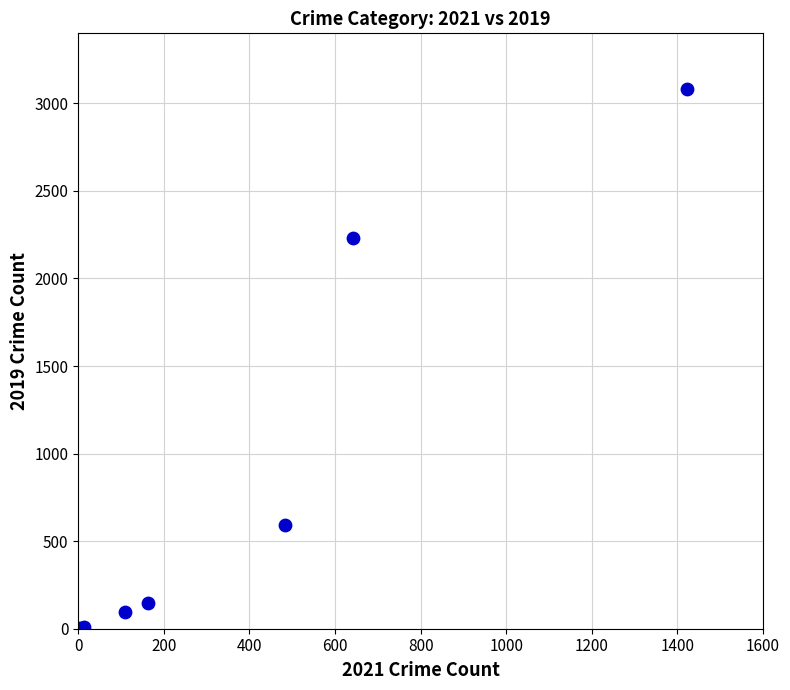

What Y value in the scatter plot is closest to 1540?

2230